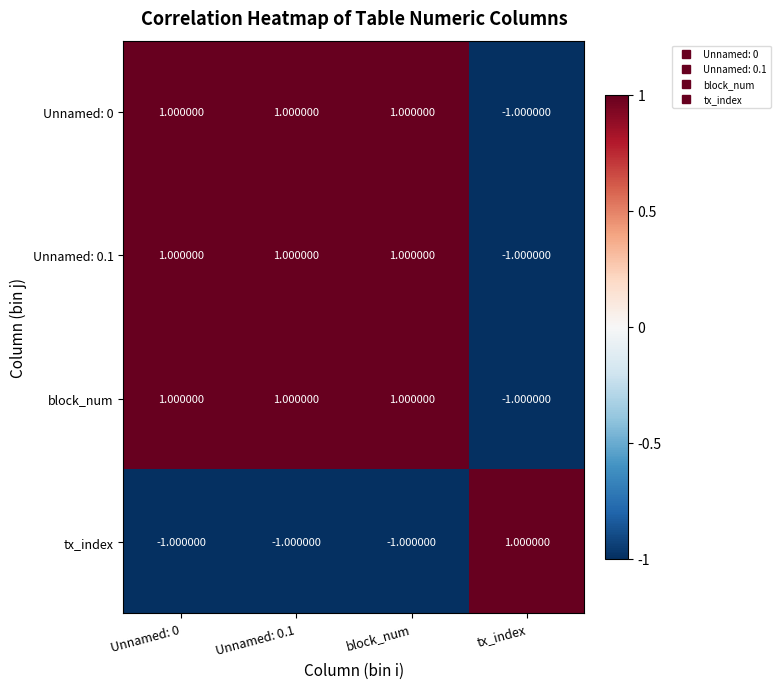

Is the value of tx_index at Unnamed: 0 greater than the value of Unnamed: 0 at Unnamed: 0.1?

No